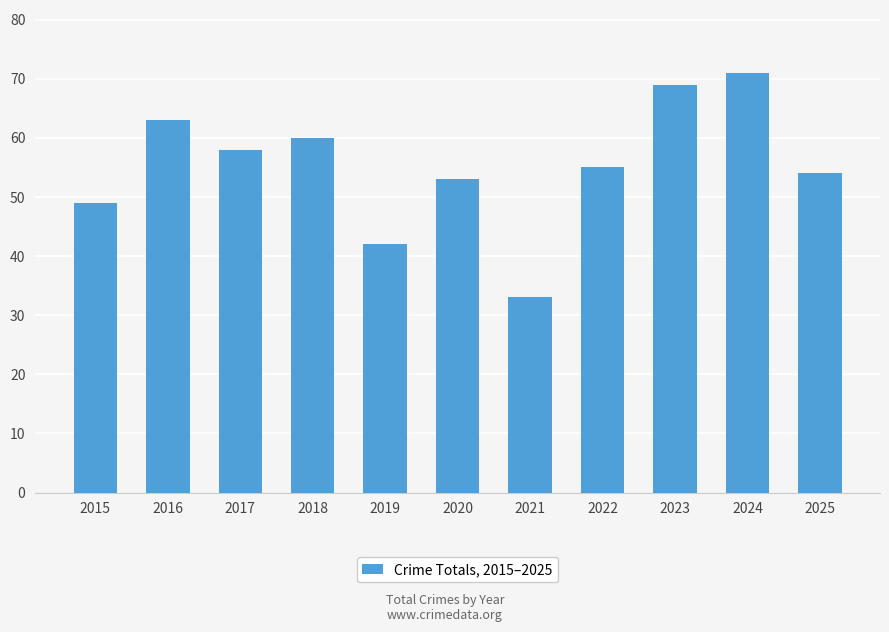

Count the number of categories in the chart.

11